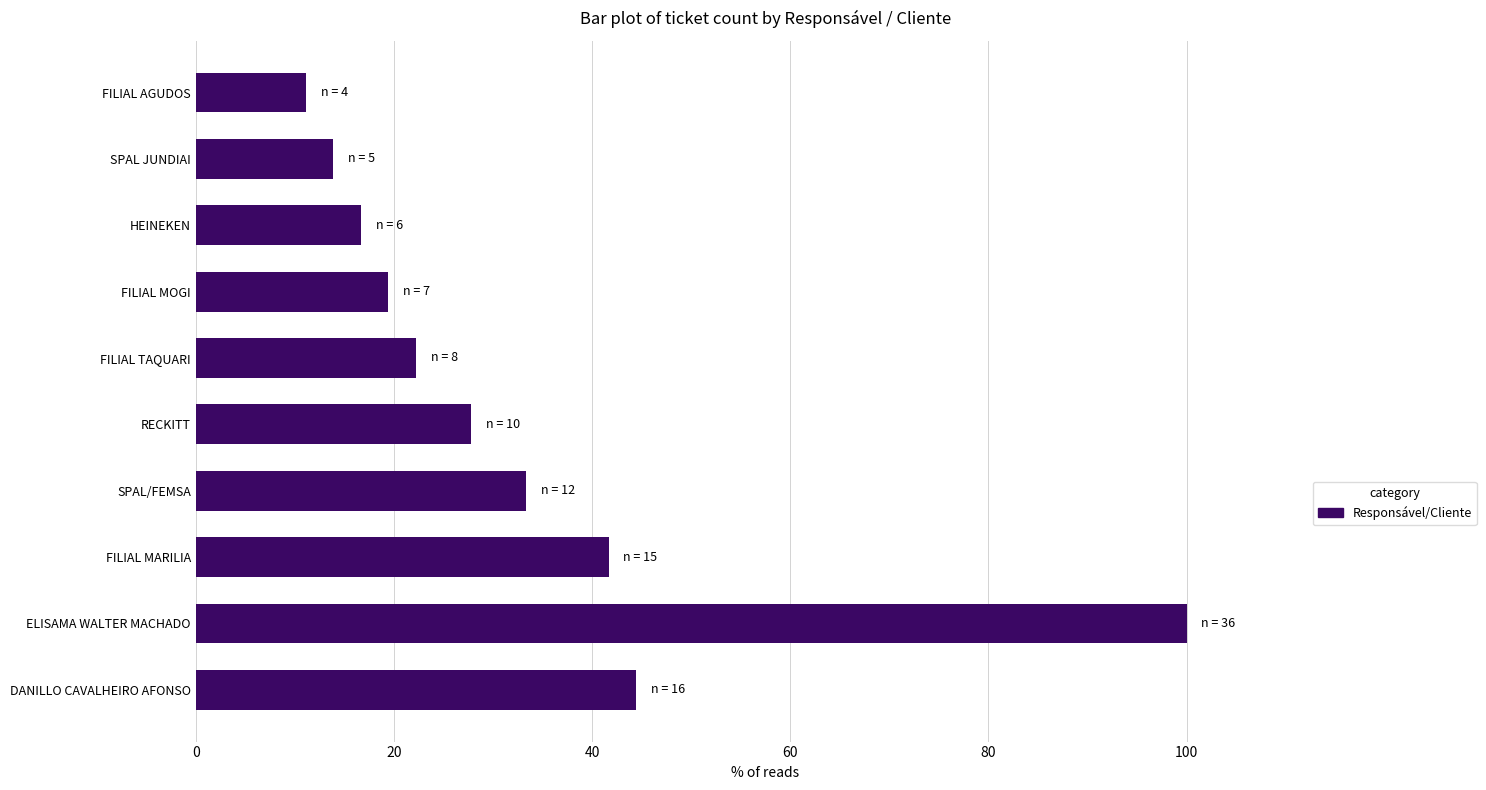

Is it true that the value at RECKITT is 27.8?

True